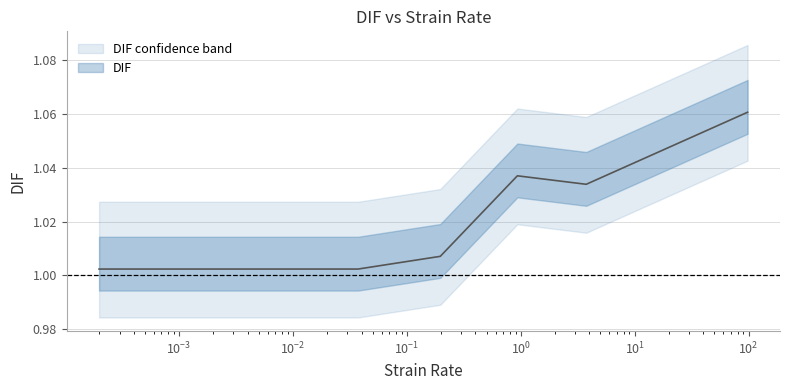

What is the difference between the maximum and second lowest values?

0.1